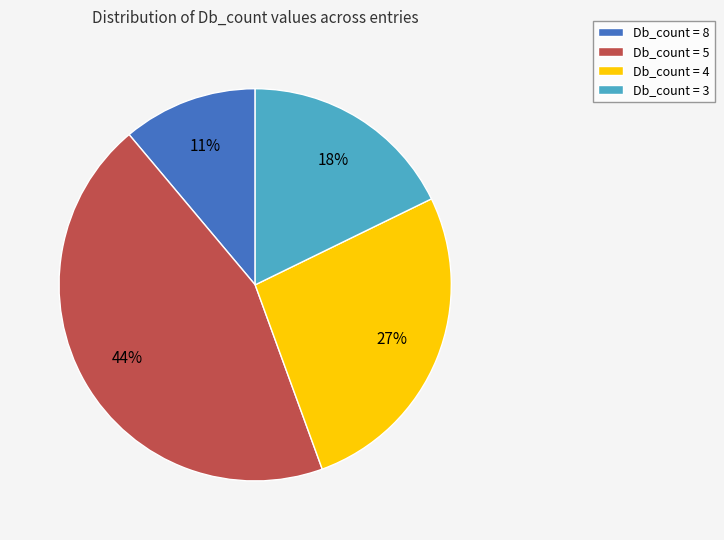

Does any single category account for the majority?

No